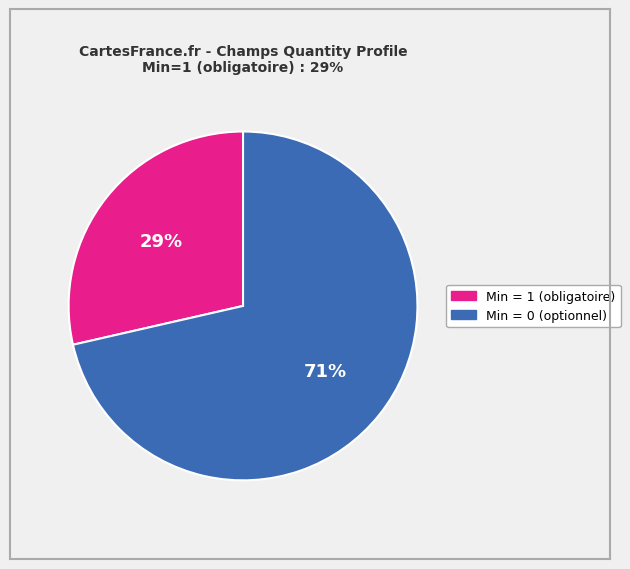

Does any single category account for the majority?

Yes